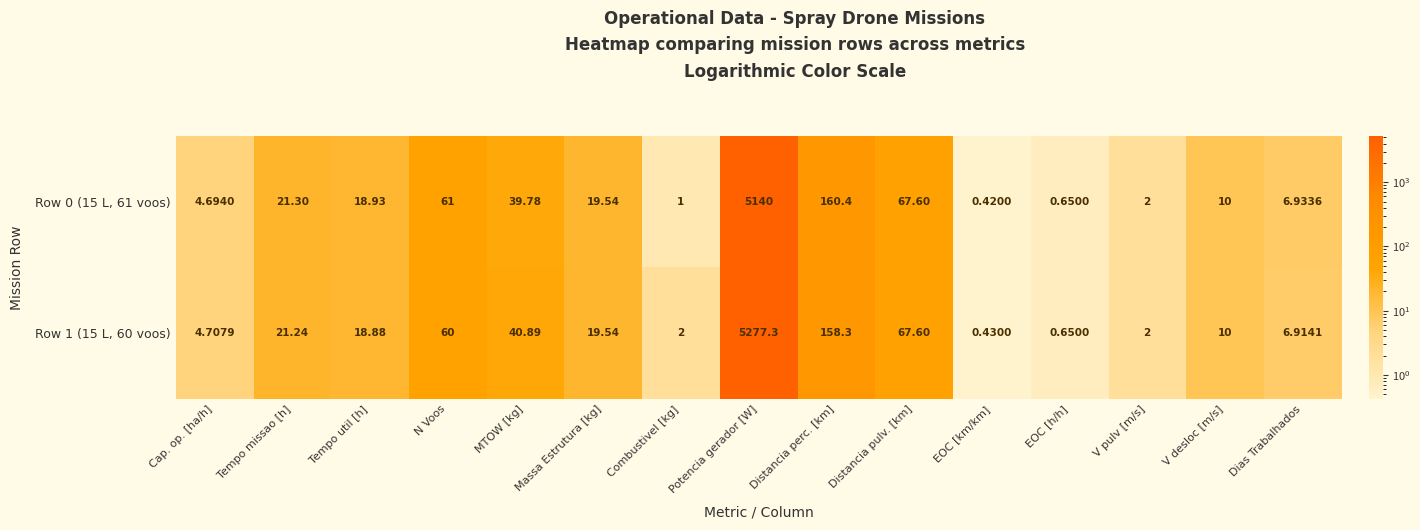

Rank the categories by Row 0 (15 L, 61 voos) value from lowest to highest.

EOC [km/km], EOC [h/h], Combustivel [kg], V pulv [m/s], Cap. op. [ha/h], Dias Trabalhados, V desloc [m/s], Tempo util [h], Massa Estrutura [kg], Tempo missao [h], MTOW [kg], N Voos, Distancia pulv. [km], Distancia perc. [km], Potencia gerador [W]